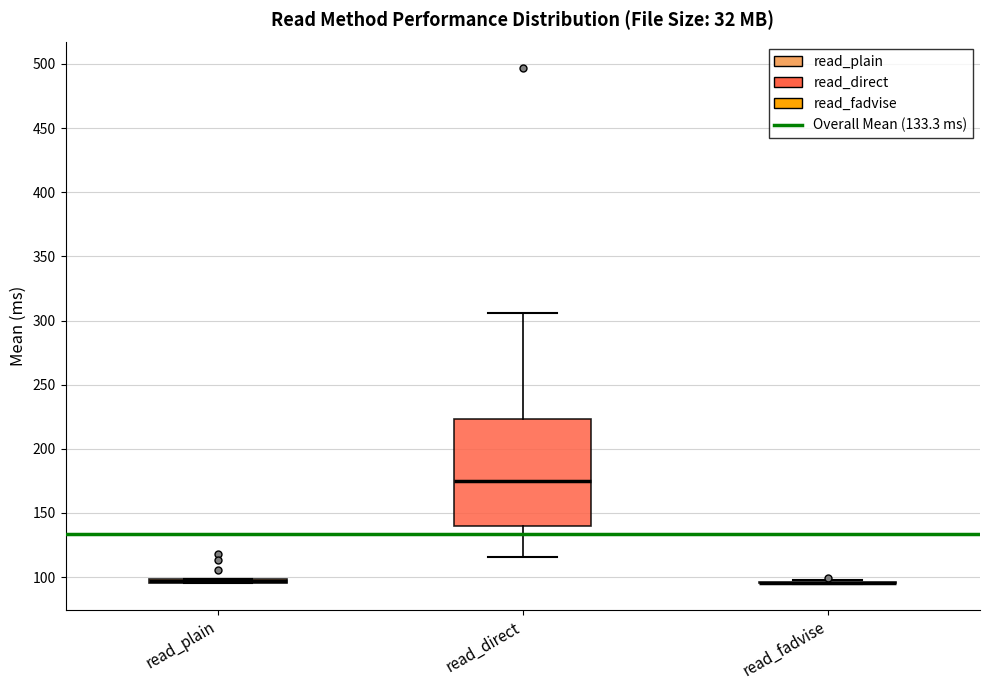

Comparing the boxes themselves (not the whiskers), which one is the tallest?

read_direct